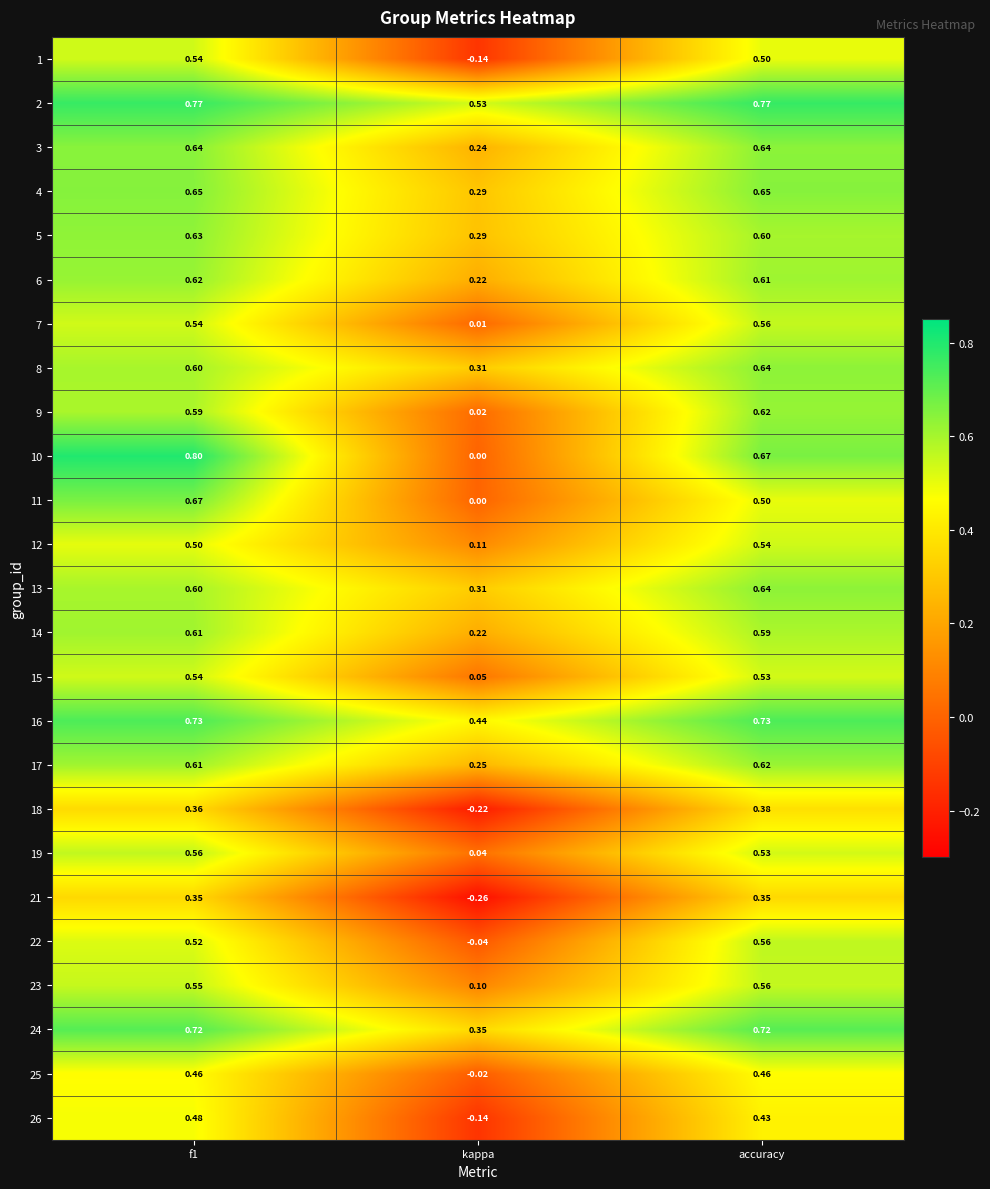

At which label is 16 closest to 0?

kappa